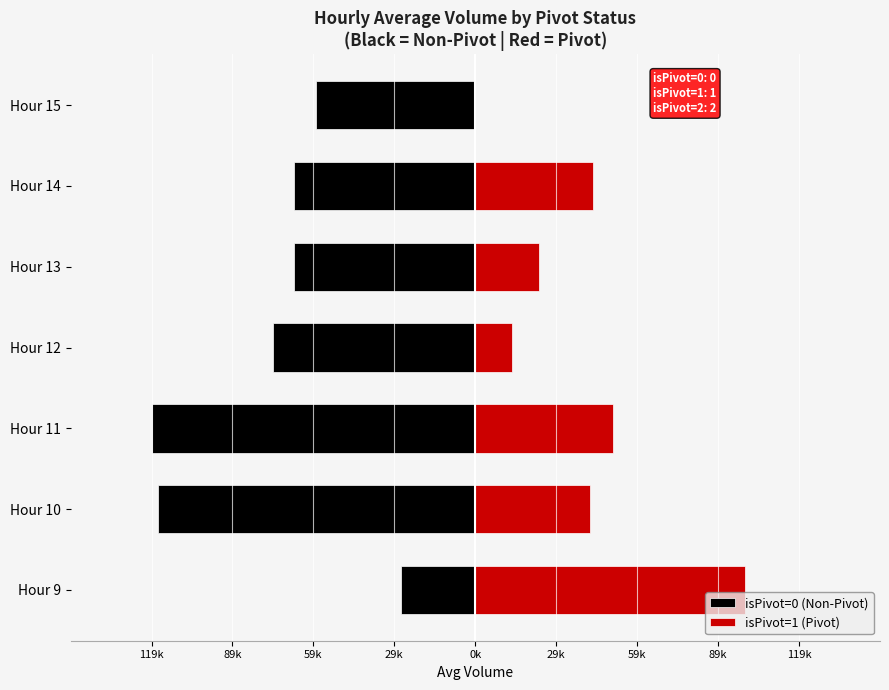

The value of isPivot=0 (Non-Pivot) at Hour 10 is -163343. True or false?

False